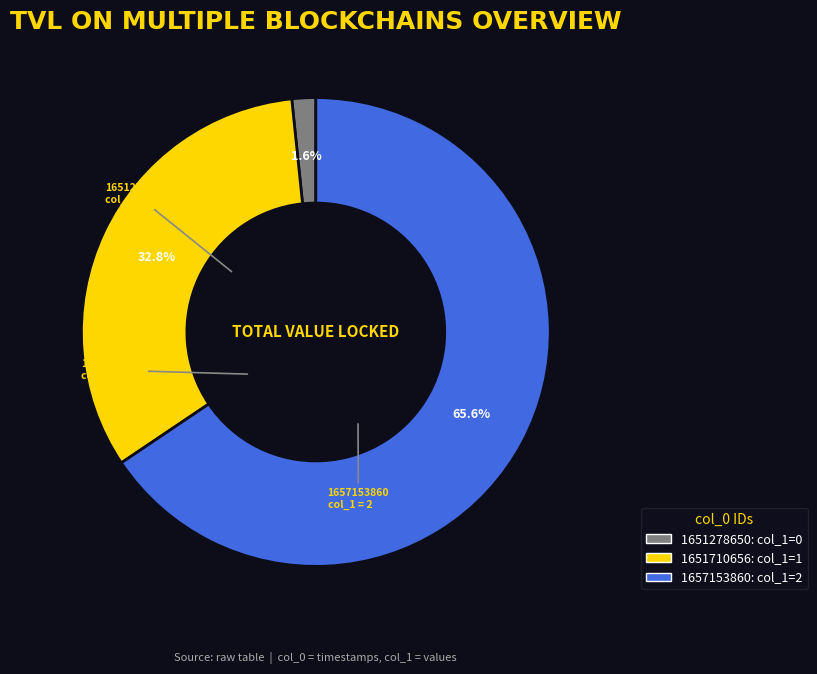

To the nearest percent, what is the average slice percentage?

33%